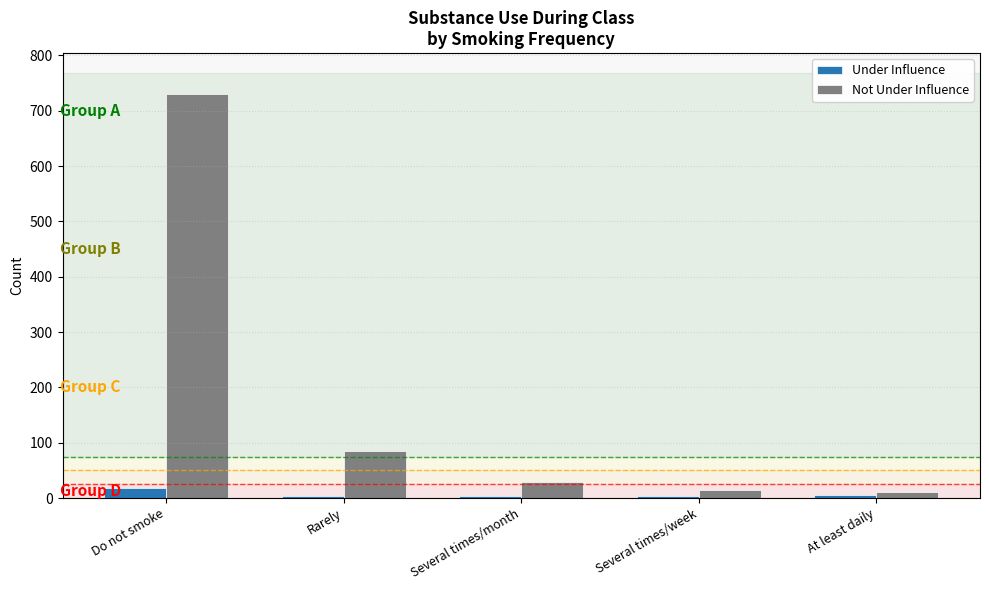

What position from the right is Do not smoke?

5